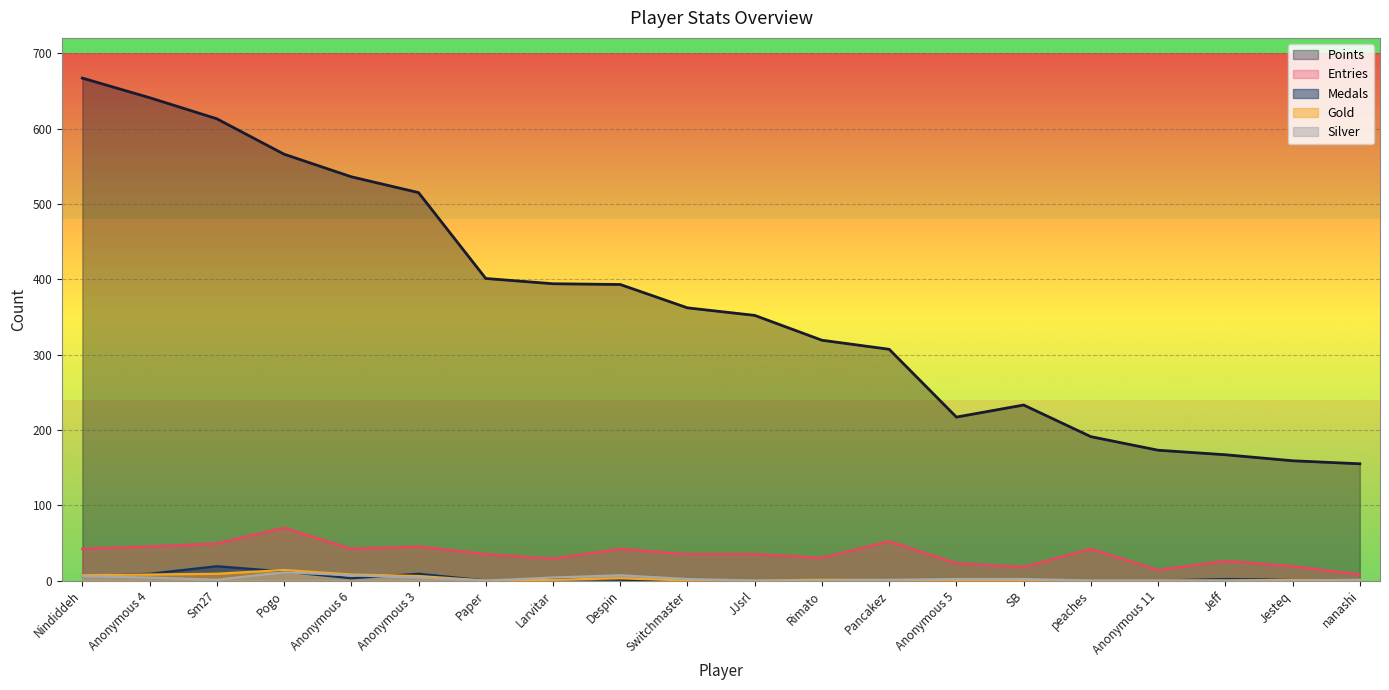

Read the Points value at Anonymous 5, to the nearest 10.

220